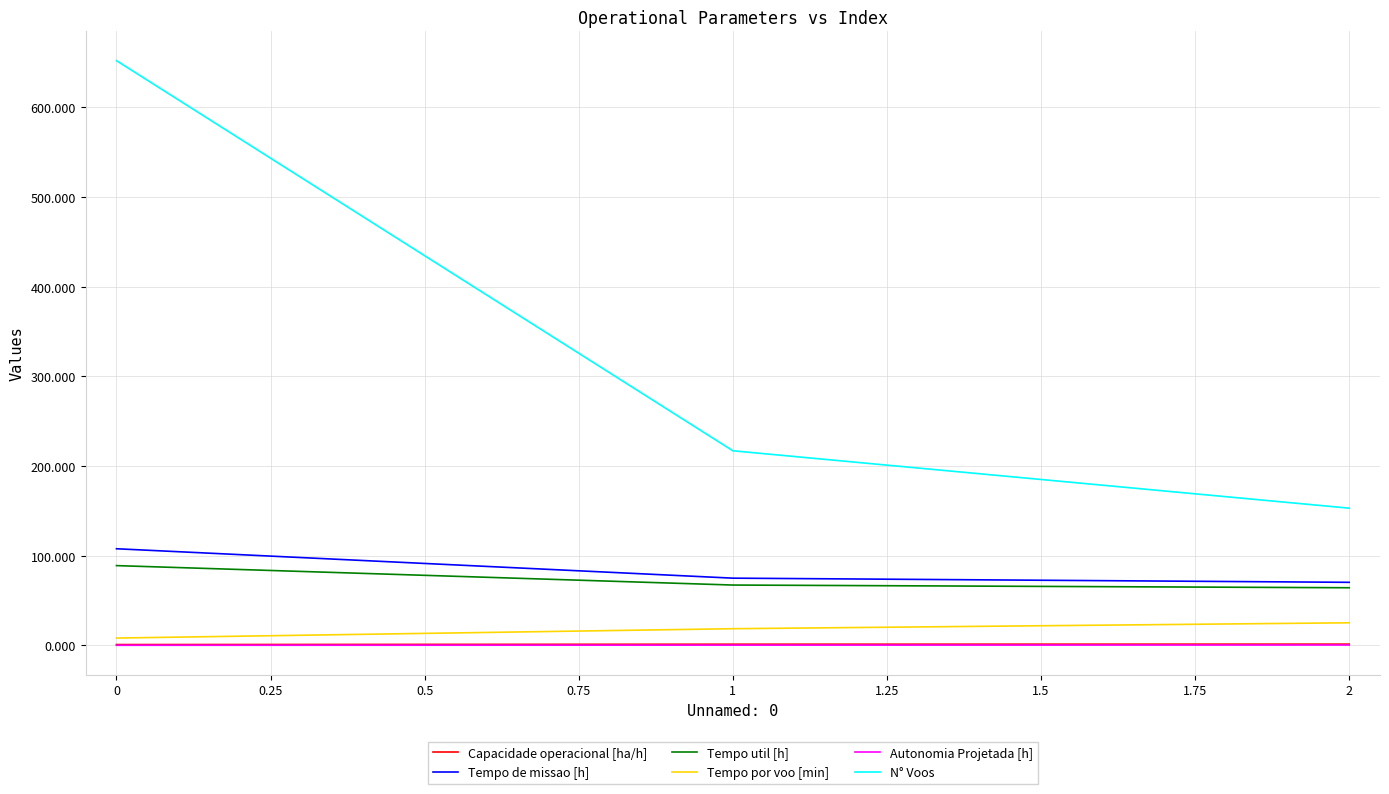

At how many categories does at least one series exceed 552?

1